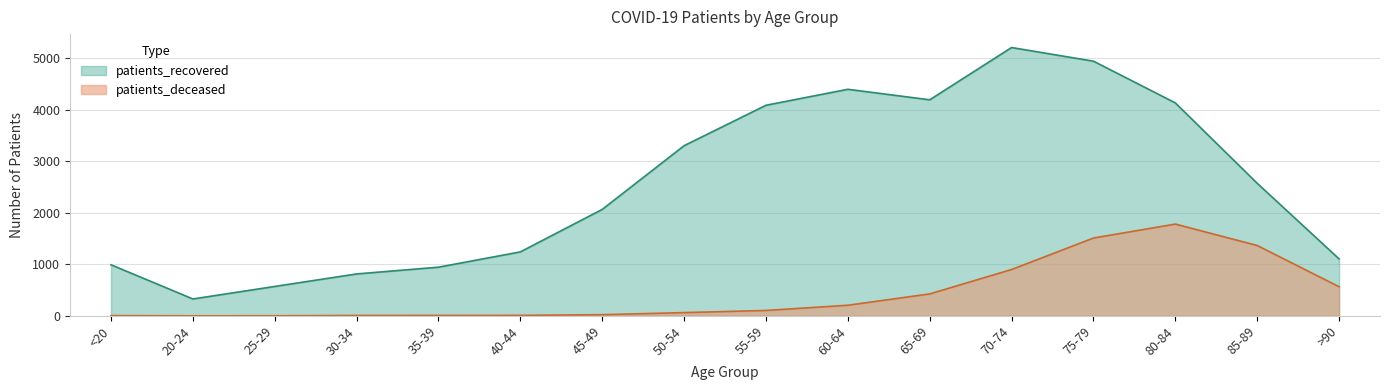

How many series are shown in this chart?

2